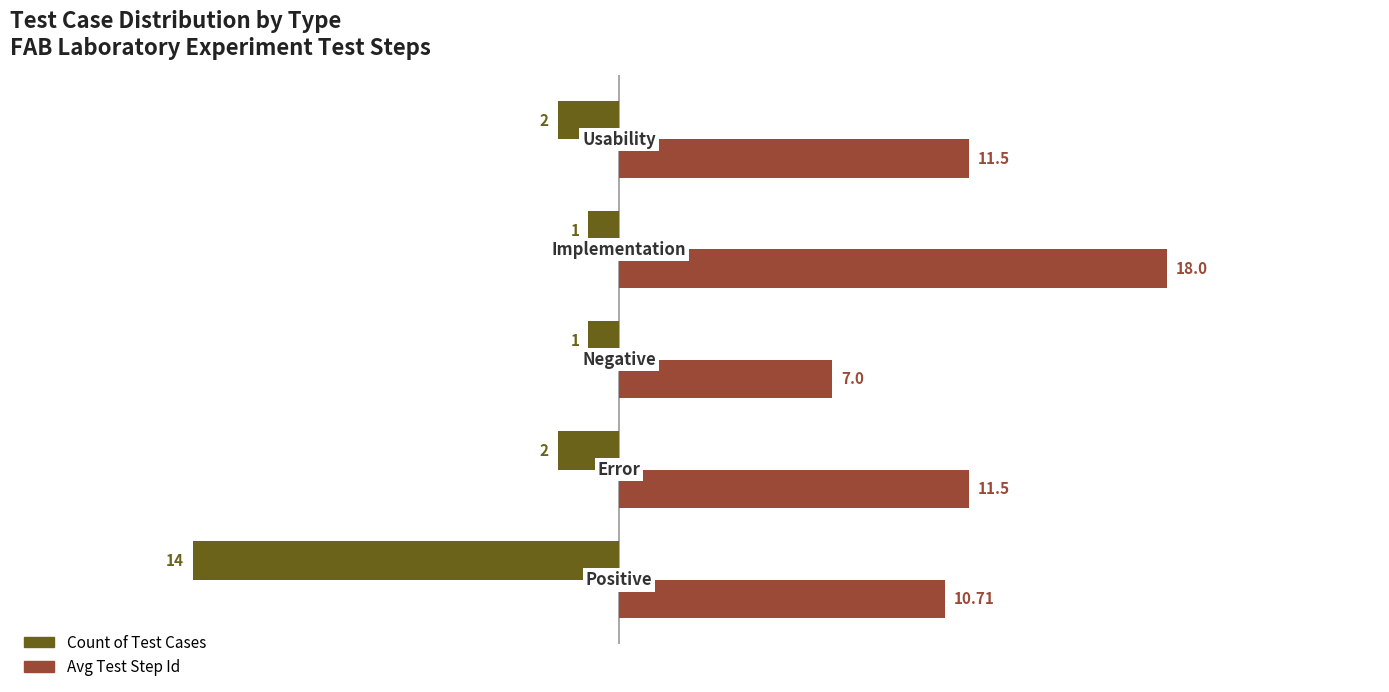

Rank the series by their average value, from highest to lowest.

Avg Test Step Id, Count of Test Cases